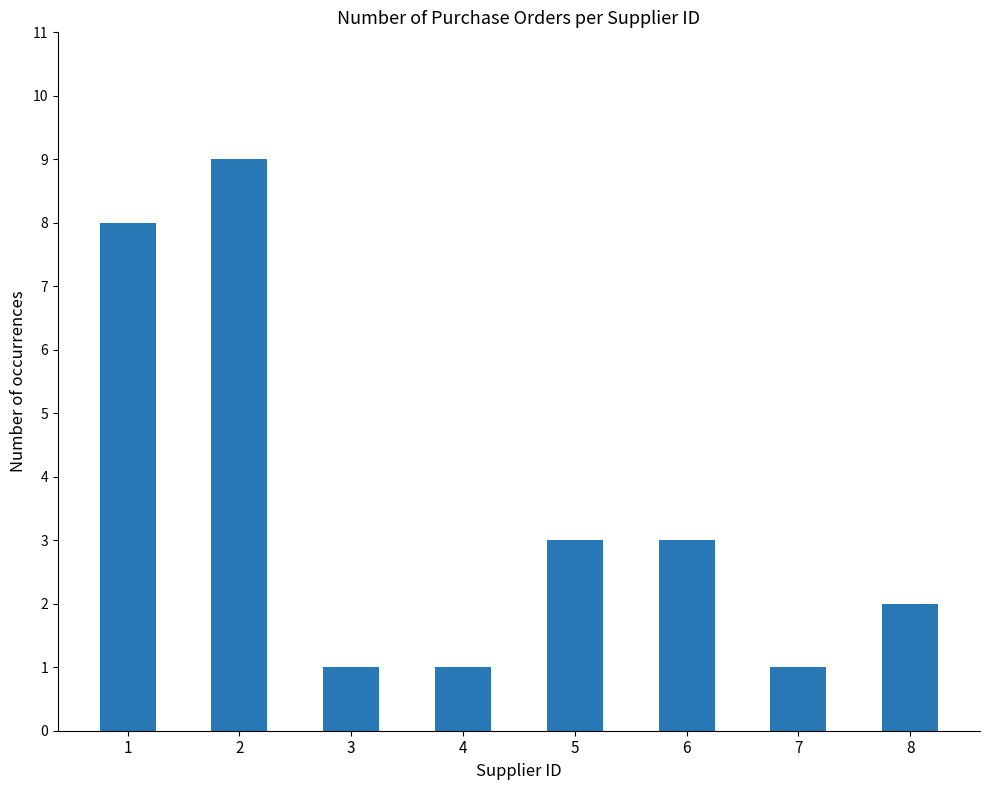

What is the difference between the values at 7 and 1?

7